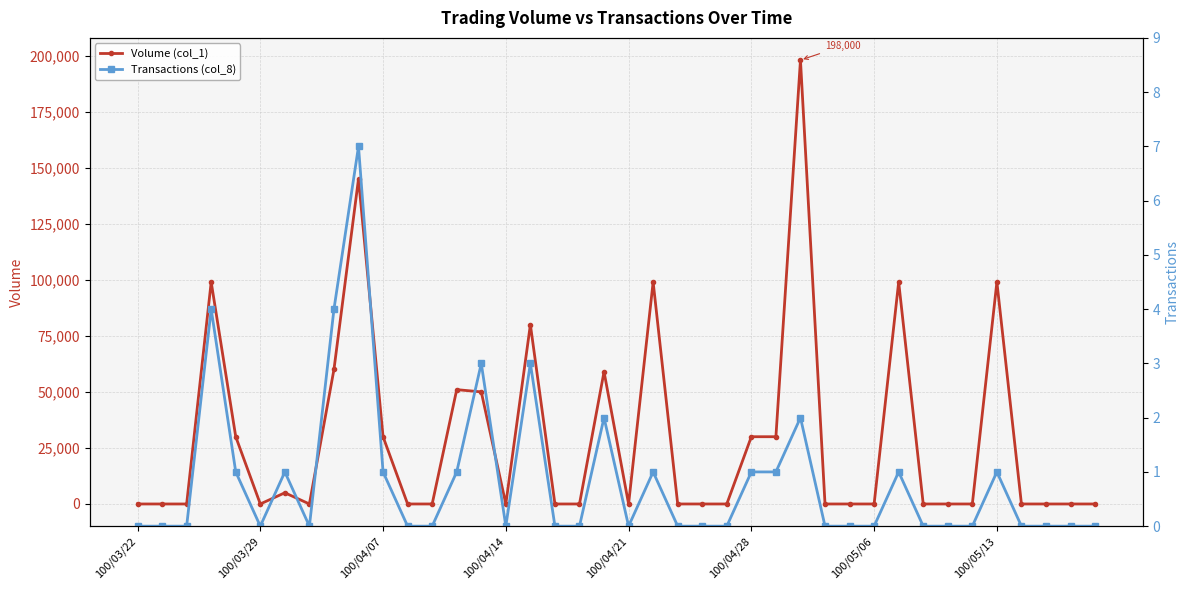

In Transactions (col_8), how many points are higher than both neighbors (excluding endpoints)?

10